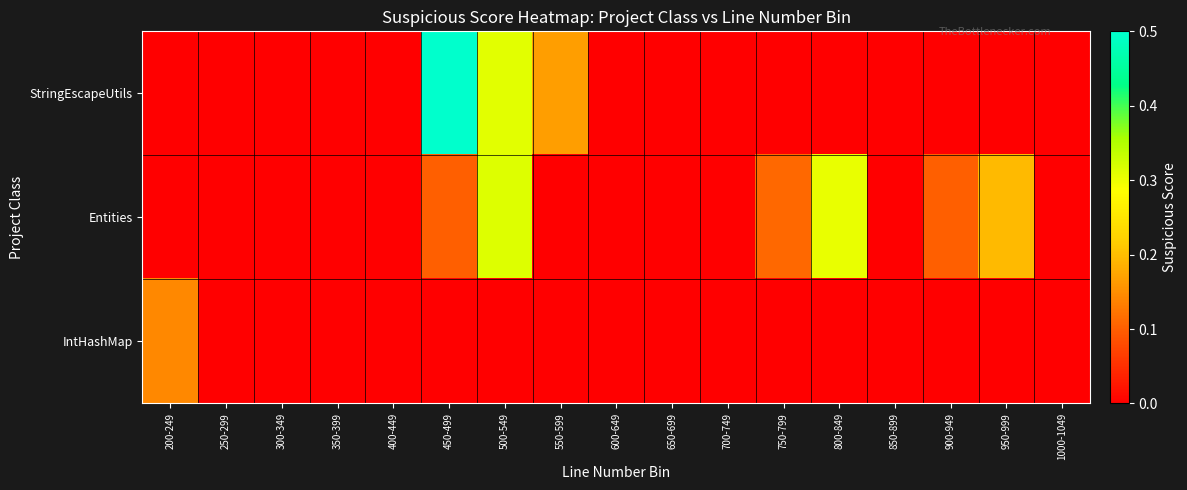

List the series in order of their peak value, lowest first.

IntHashMap, Entities, StringEscapeUtils